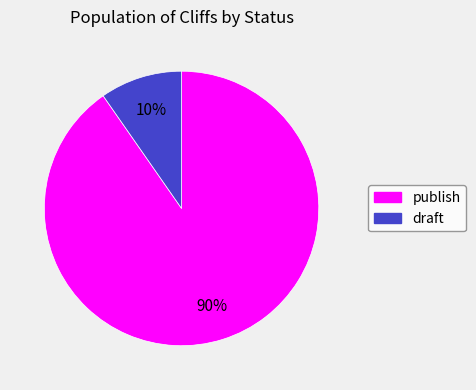

Which has a higher value, publish or draft?

publish